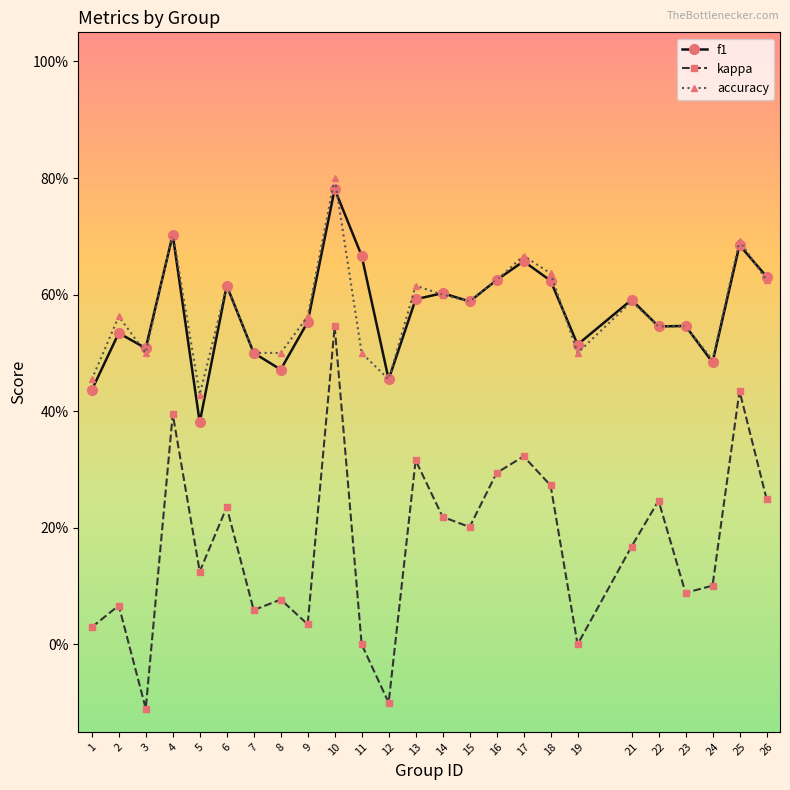

What are all the series names shown in the legend?

f1, kappa, accuracy